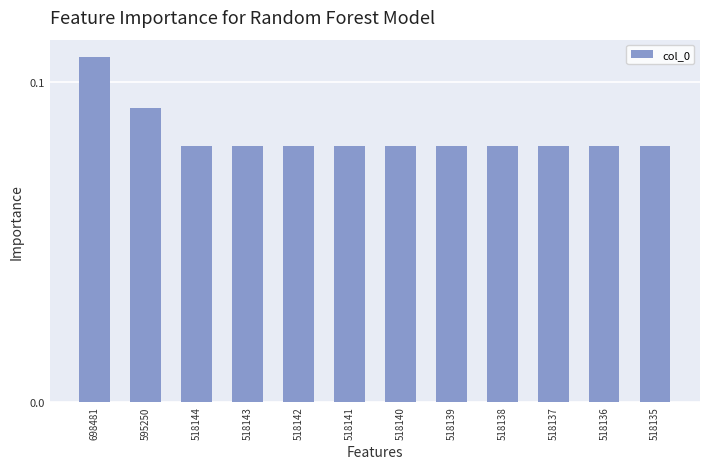

Does the chart contain any negative values?

No